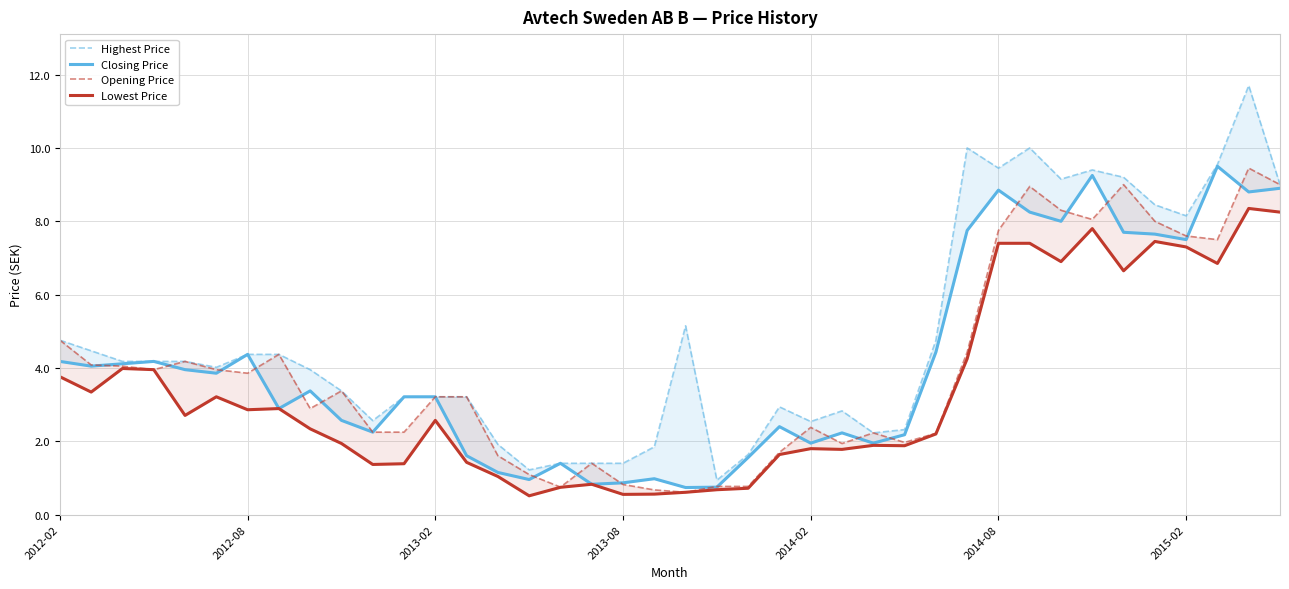

What position from the right is 2013-08?

22